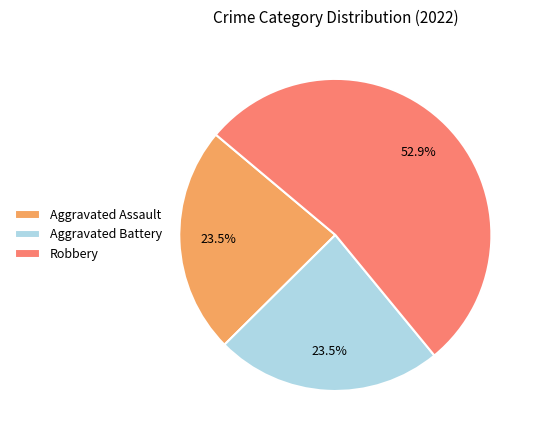

How many slices are in this pie chart?

3